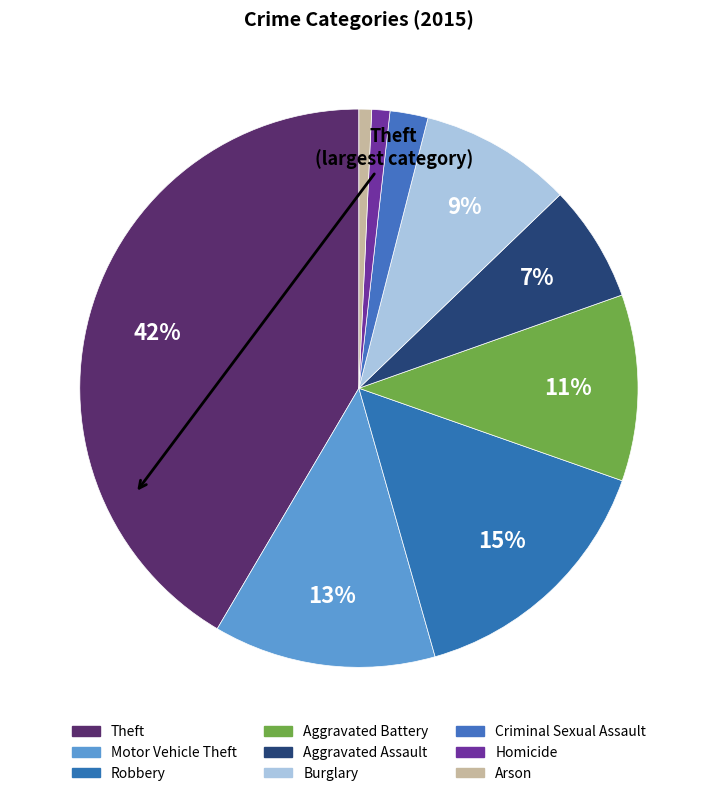

Count the number of slices in the pie.

9